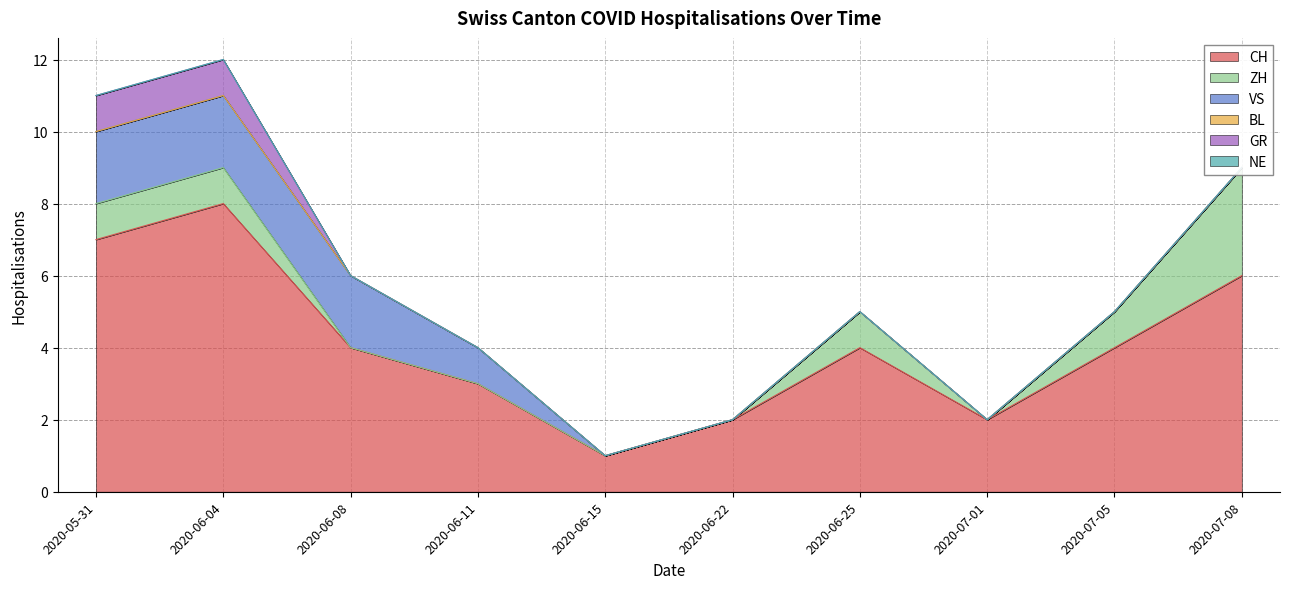

List the series in order of their peak value, lowest first.

BL, NE, GR, VS, ZH, CH